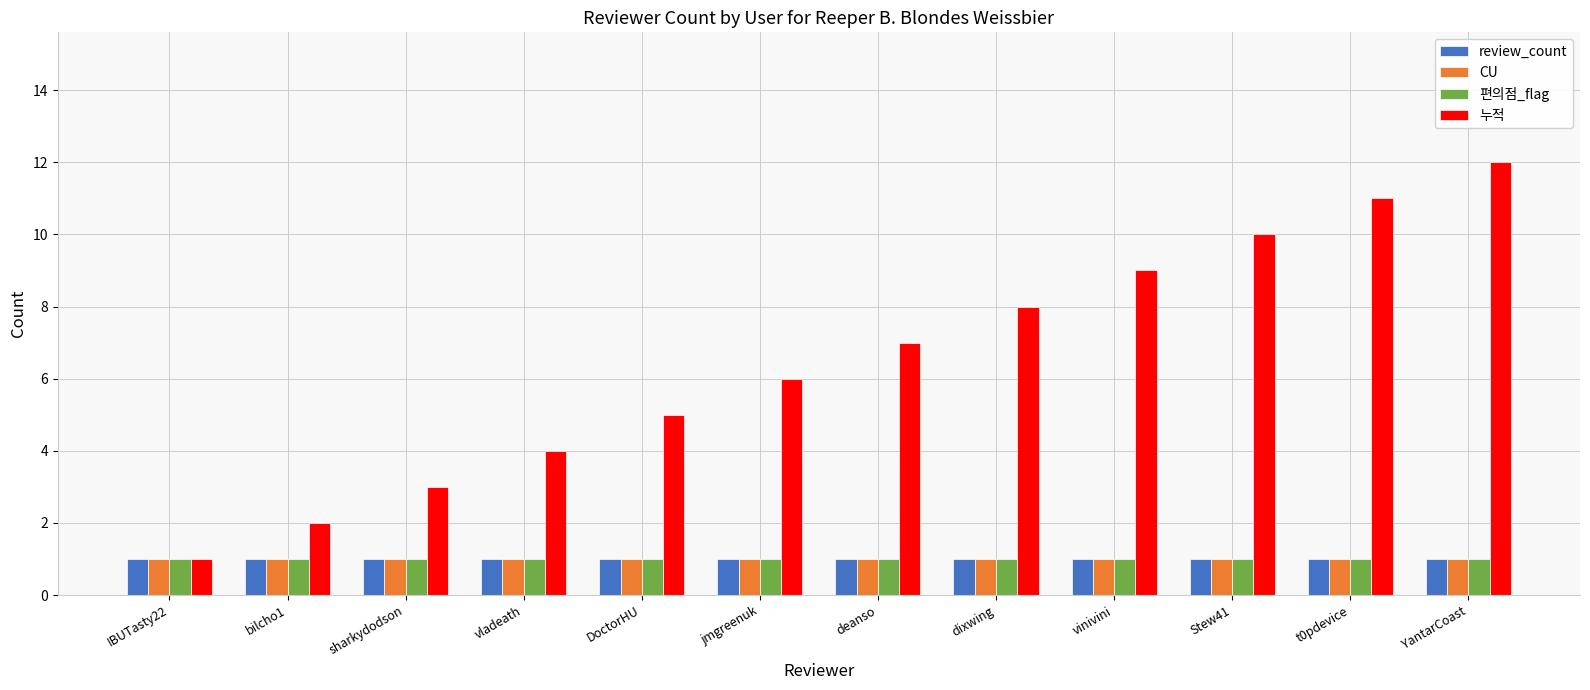

Which series has the widest spread of values?

누적